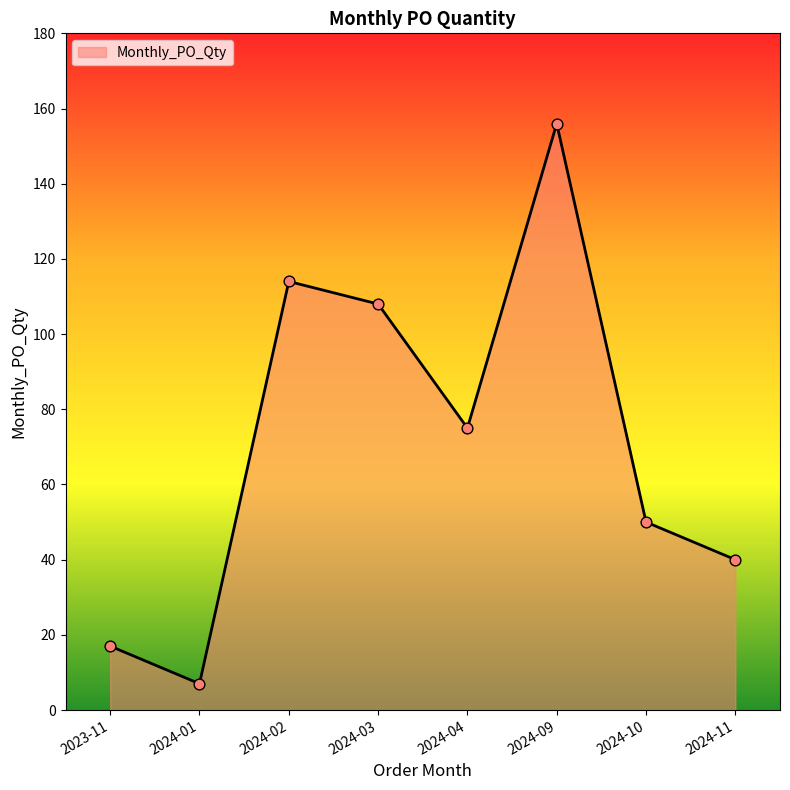

Approximately how many times larger is the value at 2024-02 compared to 2024-04?

1.5